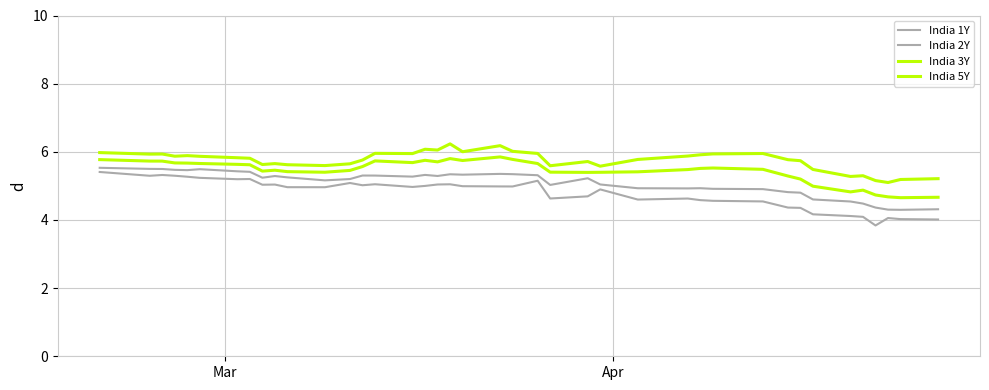

True or false: India 2Y has more than 2 points higher than both neighbors.

True